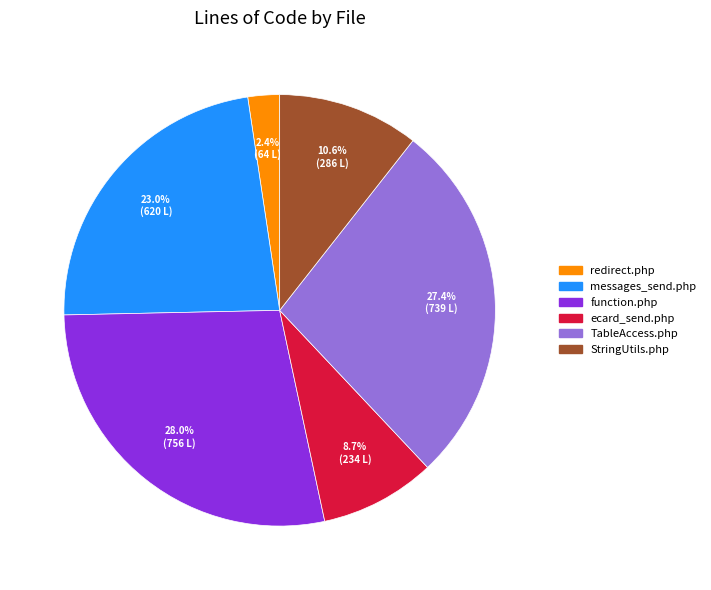

Do StringUtils.php and ecard_send.php together represent more than half of the pie?

No